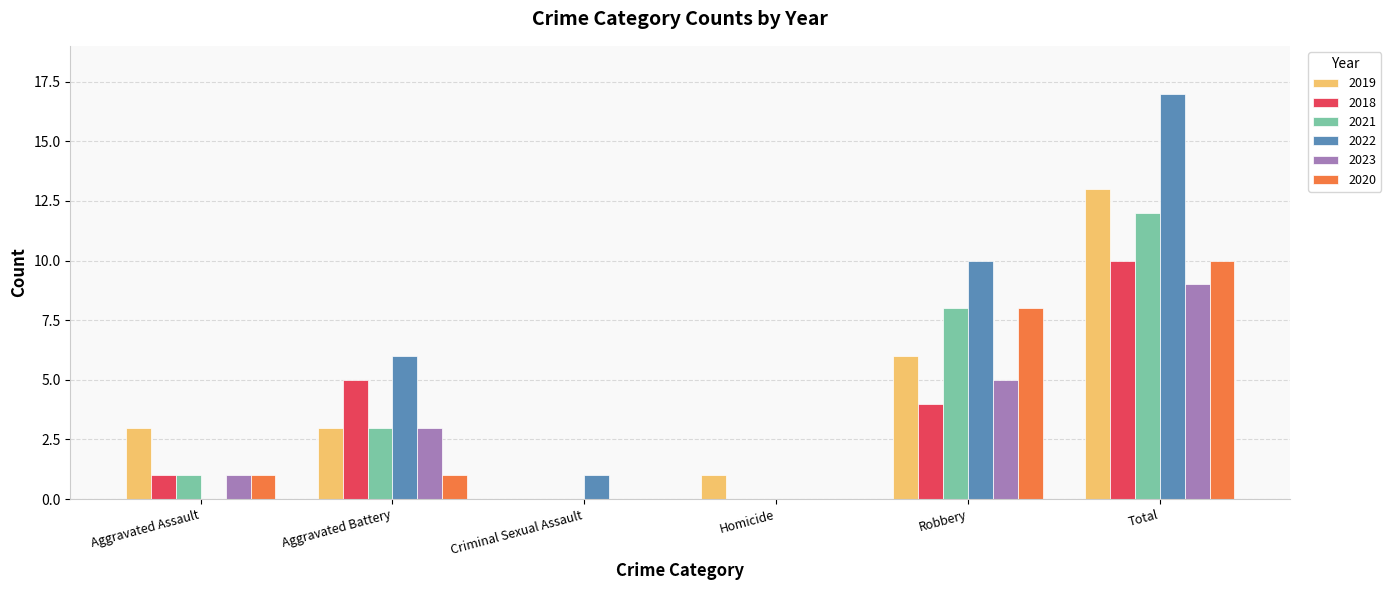

What is the highest value of the 2019 series?

13